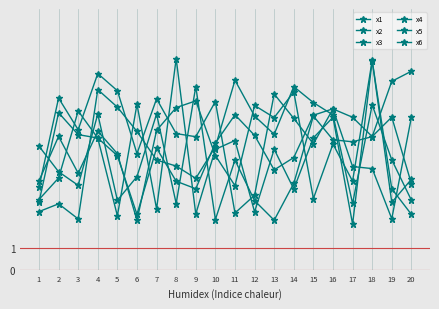

What is the difference between the x6 values at 10 and 14?

1.8